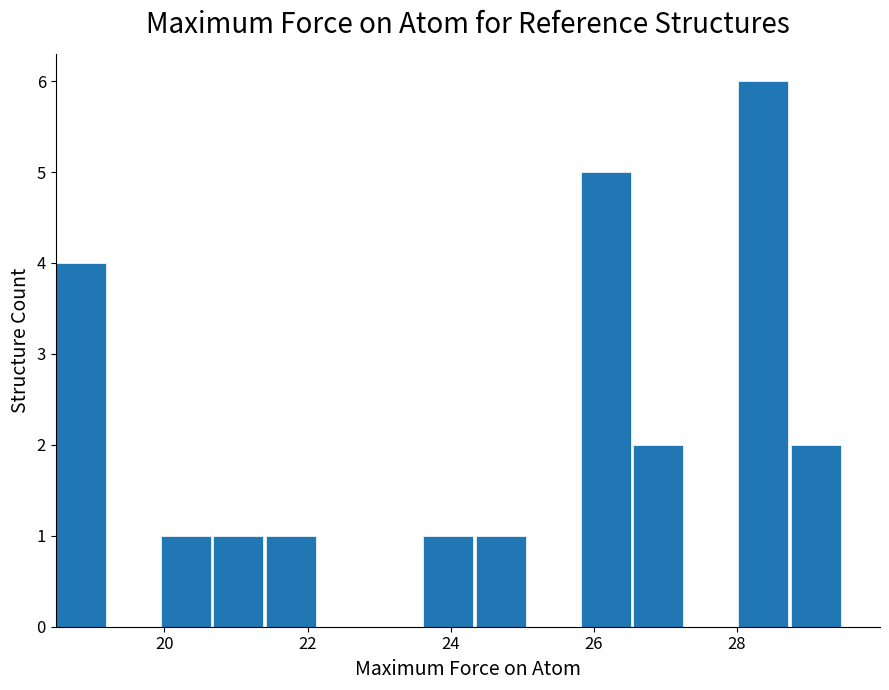

Count the number of categories in the chart.

15